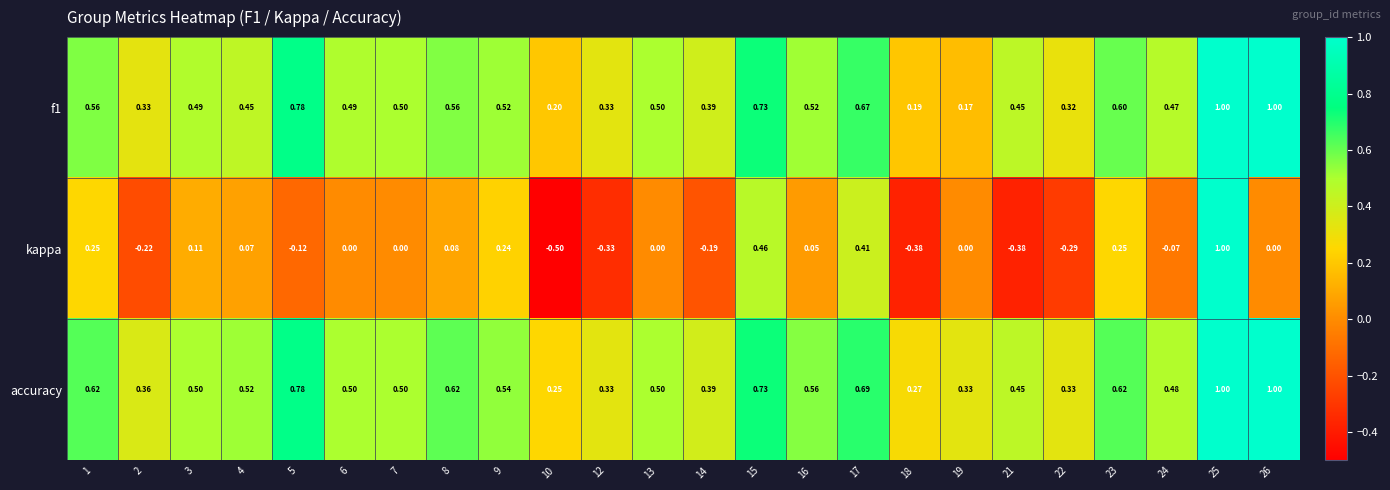

Is the value of f1 at 2 greater than the value of kappa at 12?

Yes